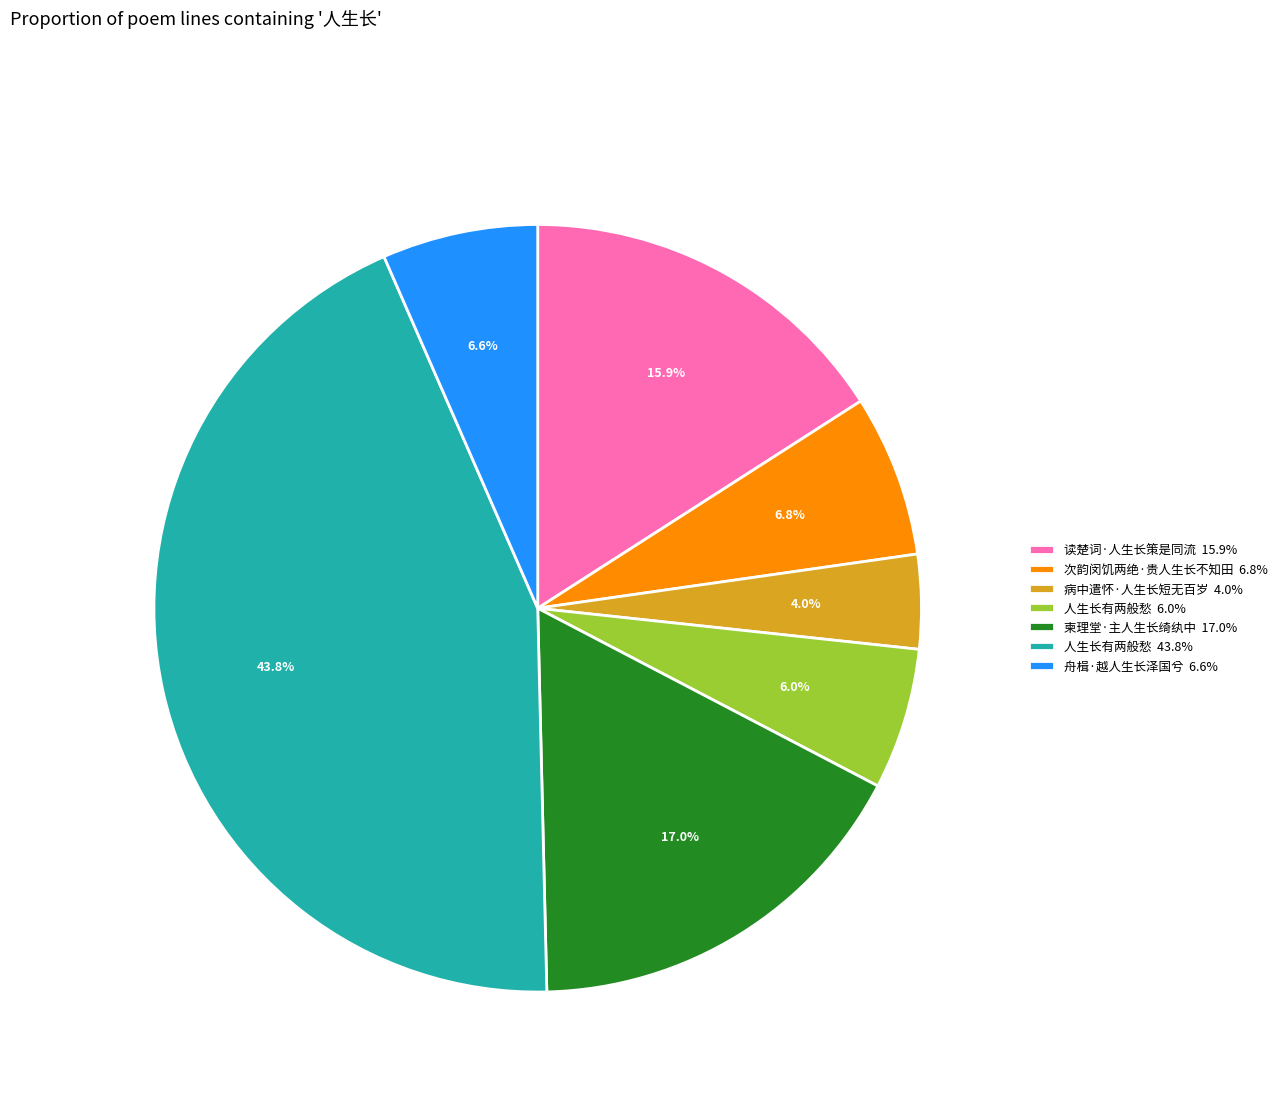

What percentage is NOT represented by 次韵闵饥两绝·贵人生长不知田 6.8%?

93.2%